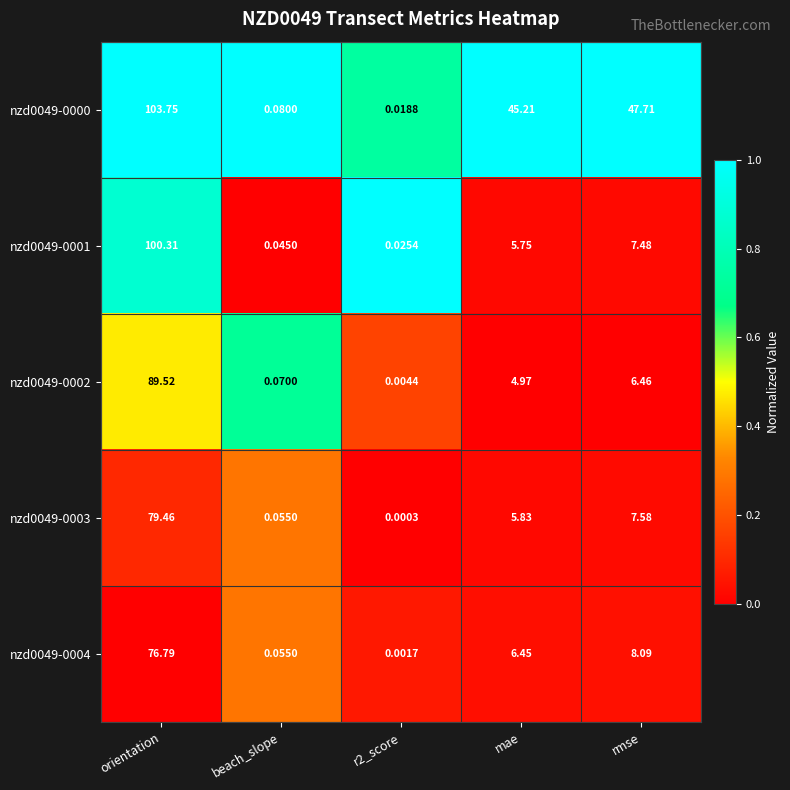

At which category is the sum across all series the highest?

orientation